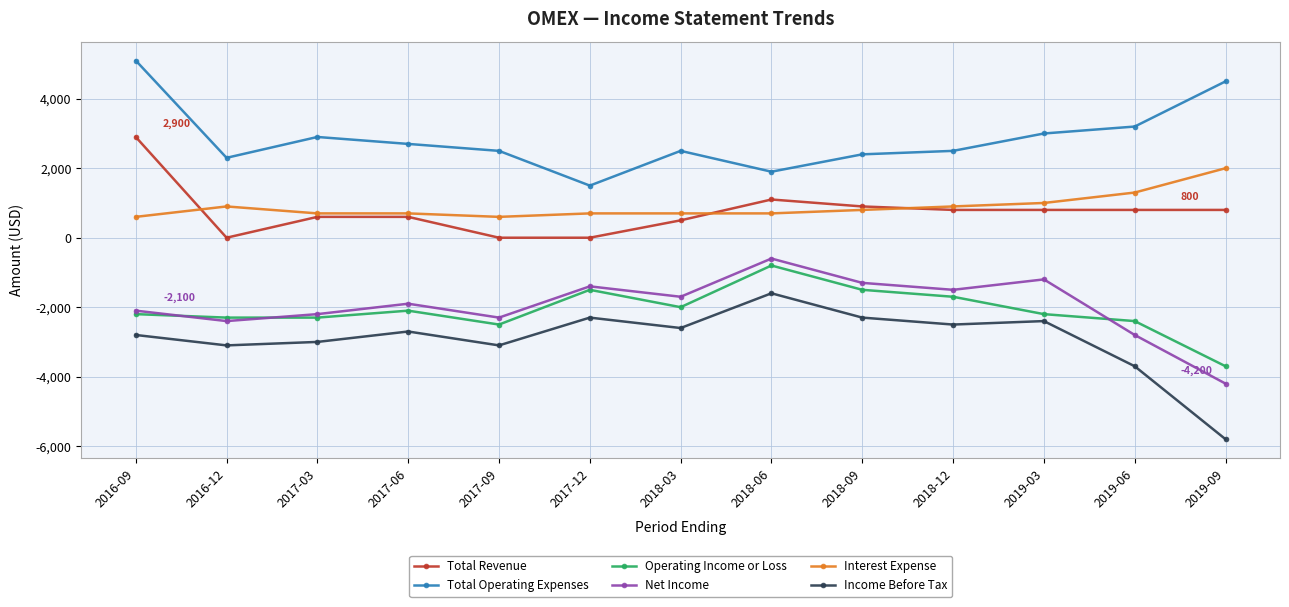

What is the maximum value shown in the chart?

5100